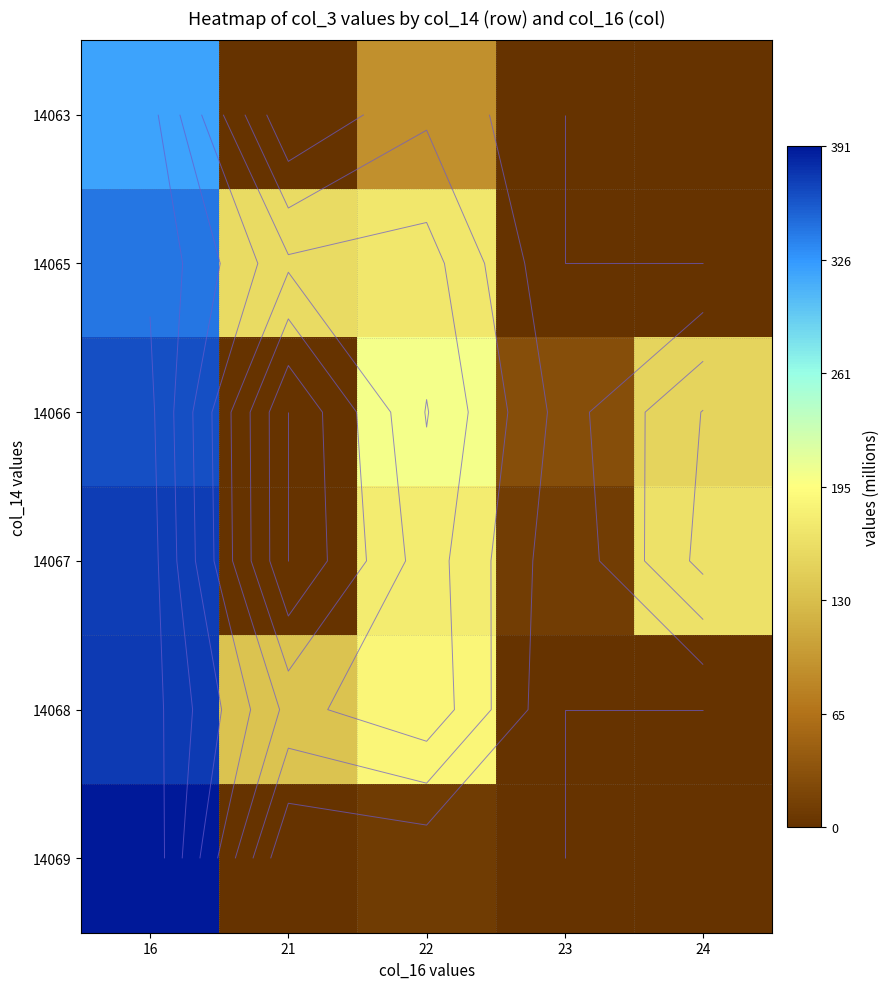

Rank the categories by 14068 value from highest to lowest.

16, 22, 21, 23, 24